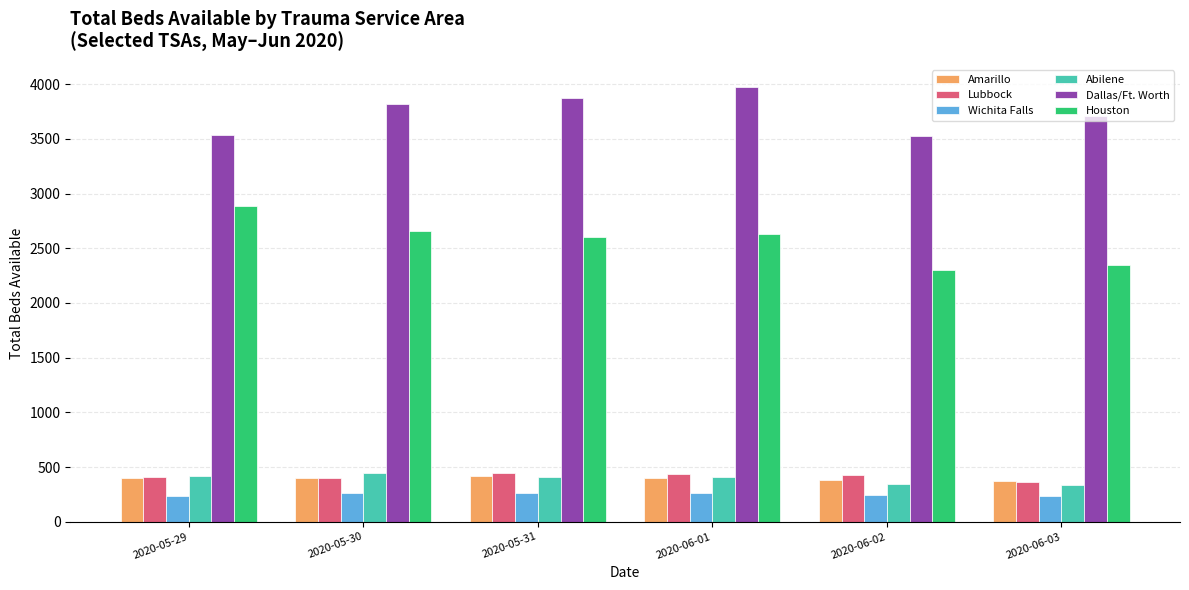

What is the difference between the highest and lowest values at 2020-06-03?

3470